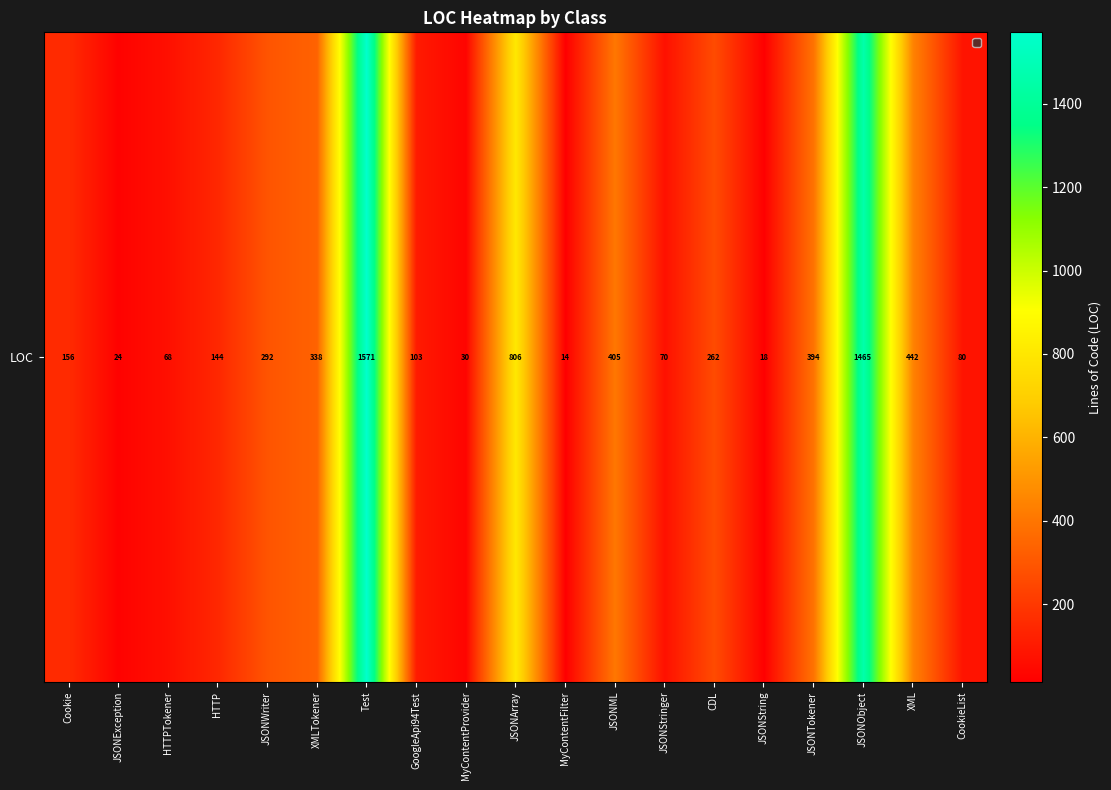

Approximately how many times larger is the value at JSONStringer compared to CDL?

0.3